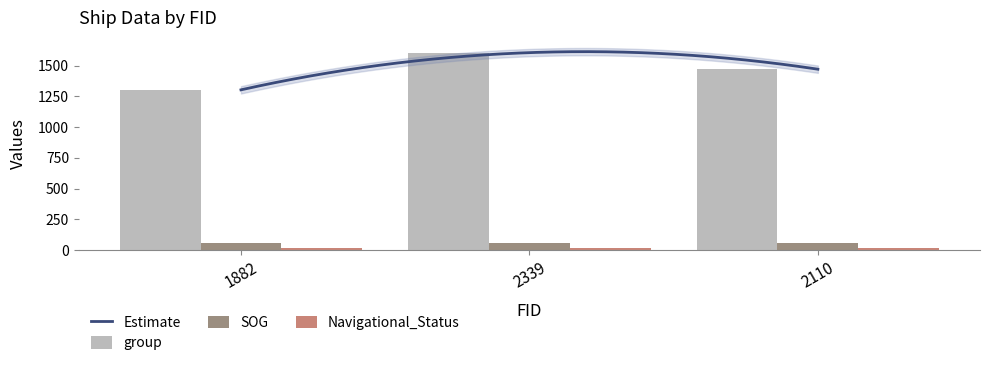

Reading left to right, extract all data points from this chart.

group: 1882=1304.0	2339=1607.0	2110=1472.0
SOG: 1882=54.3	2339=54.3	2110=54.3
Navigational_Status: 1882=15.0	2339=15.0	2110=15.0